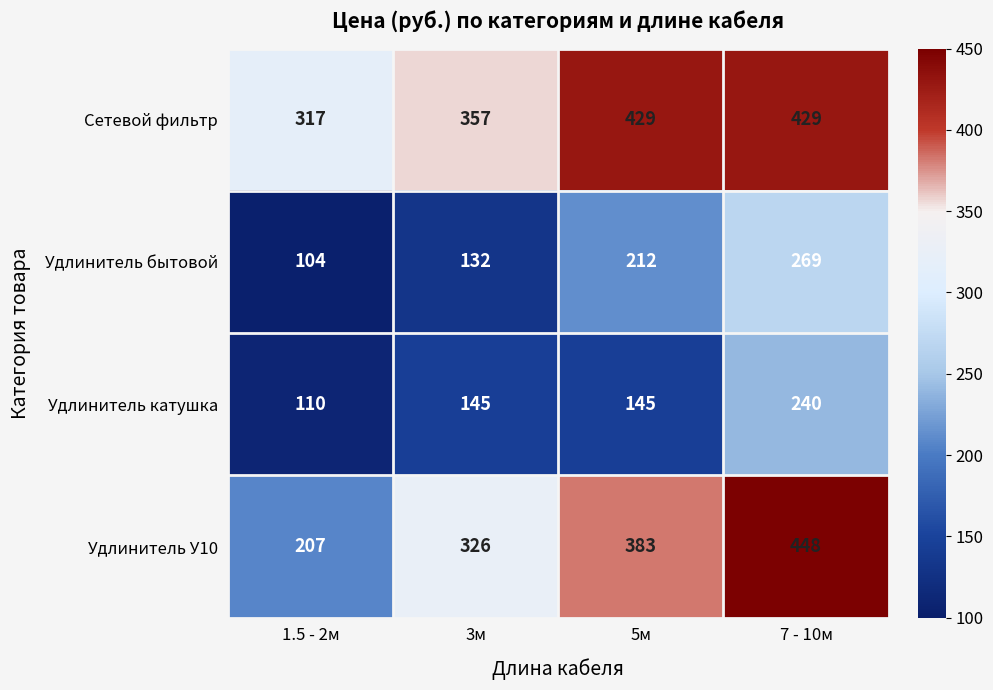

At 1.5 - 2м, list the series in order from largest to smallest.

Сетевой фильтр, Удлинитель У10, Удлинитель катушка, Удлинитель бытовой